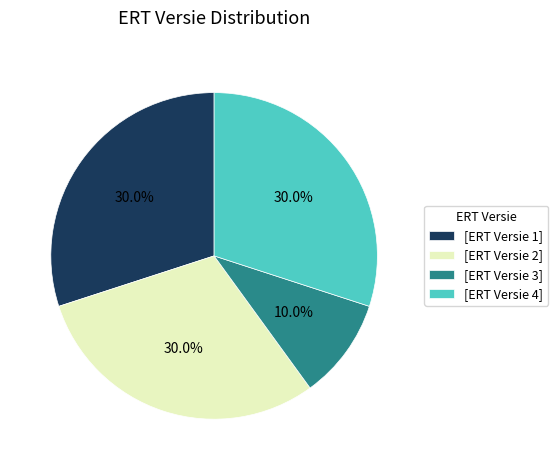

Combined, what portion of the pie is [ERT Versie 3] and [ERT Versie 1]?

40.0%